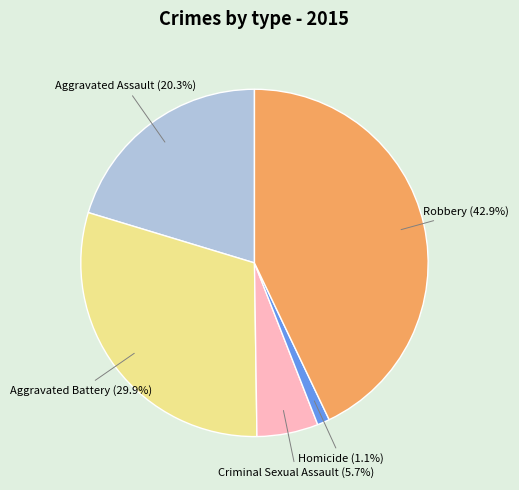

Is there a majority slice in this chart?

No